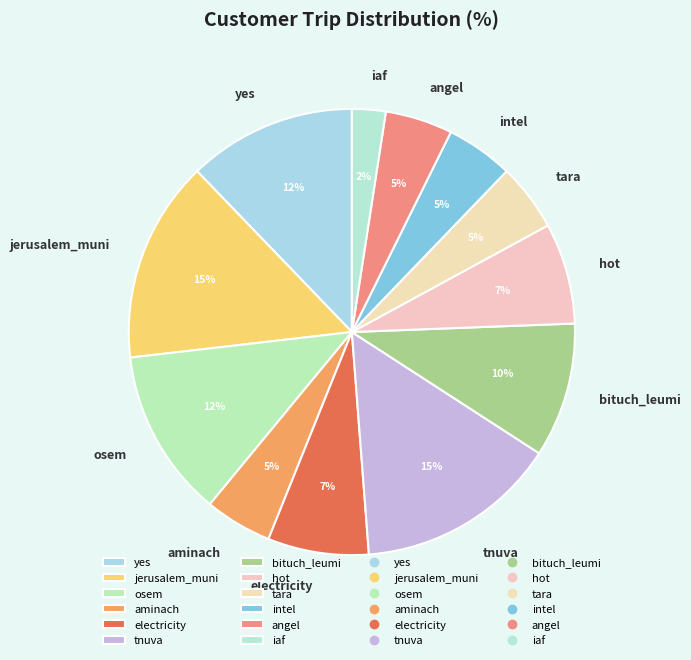

Approximately how many times larger is the value at bituch_leumi compared to aminach?

2.0